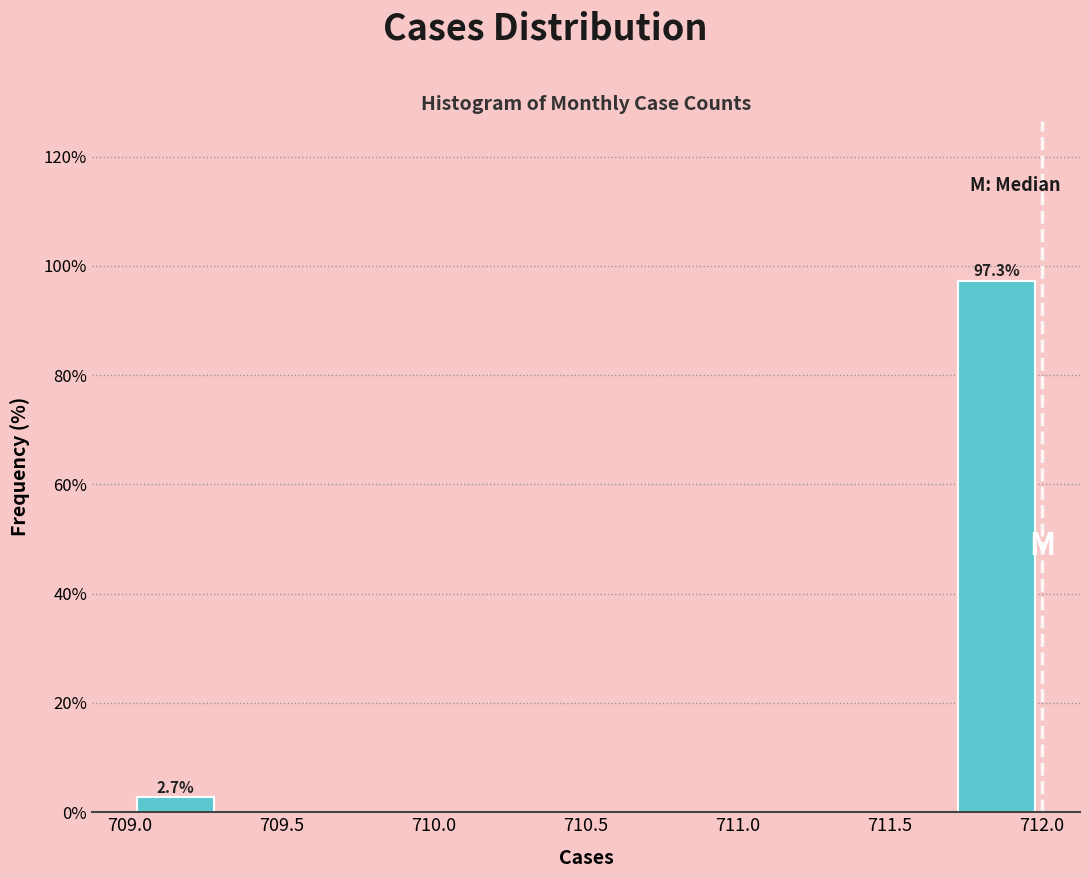

Over which range of the x-axis is the bar tallest?

711.7 to 712.0